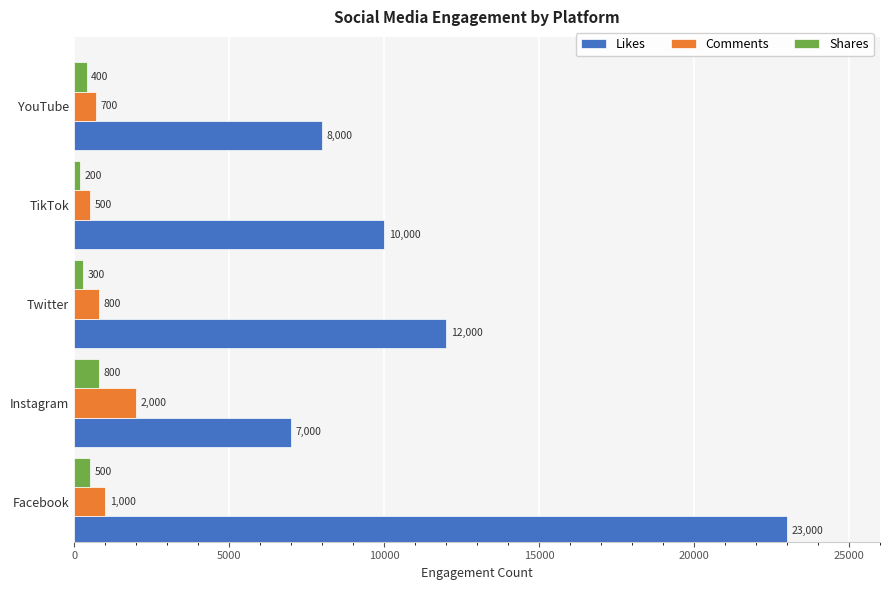

How many distinct data groups are displayed?

3